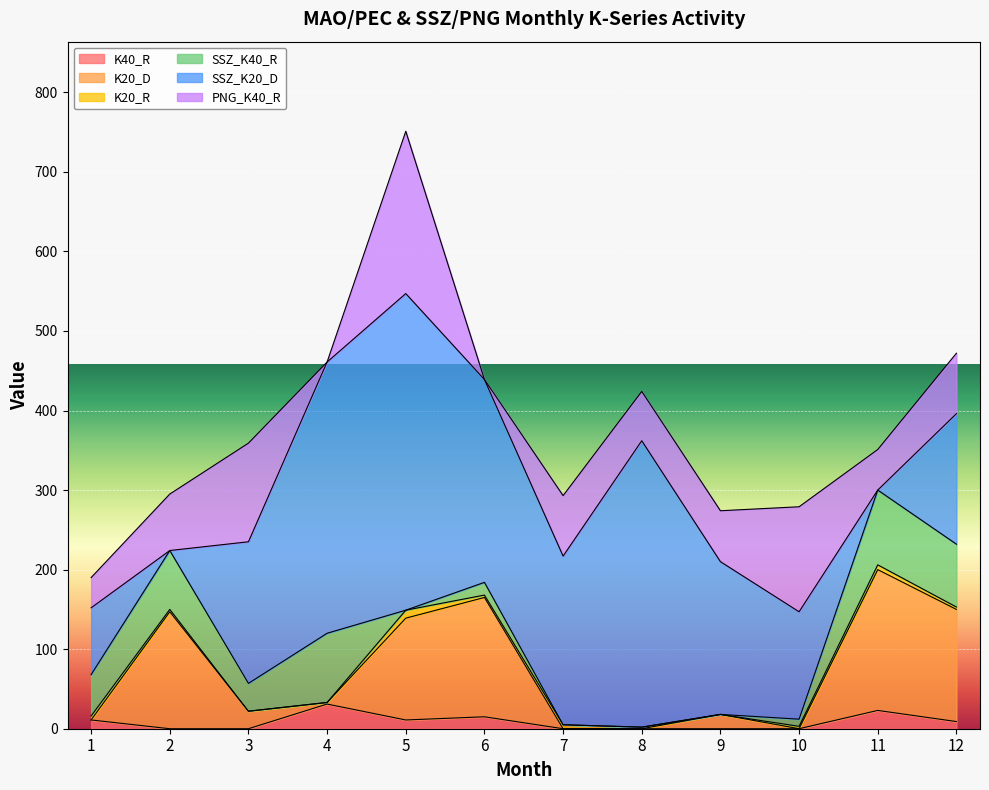

The value of PNG_K40_R at 1 is 38. True or false?

True